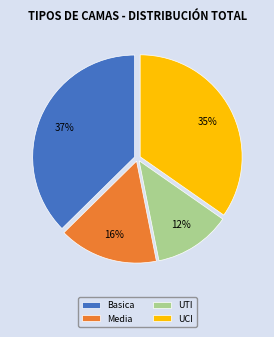

To the nearest percent, what percentage of the pie is Media?

16%